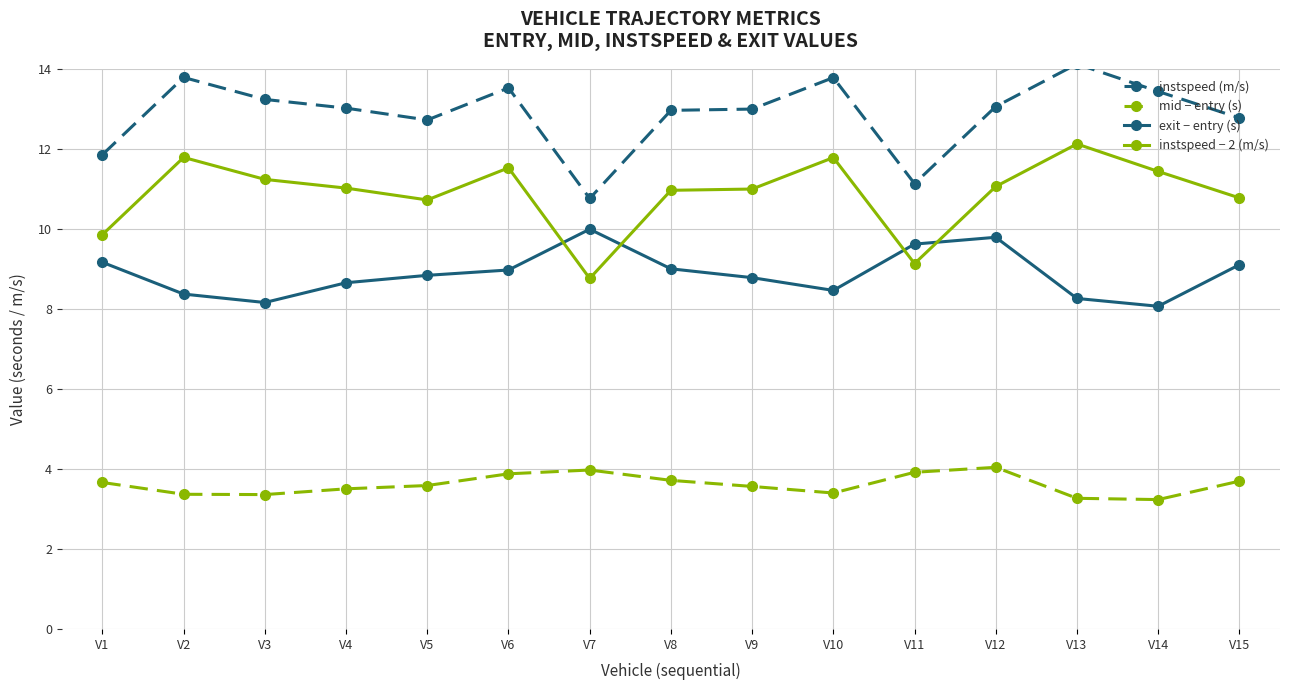

What is the spread (max minus min) of values at V14?

10.2